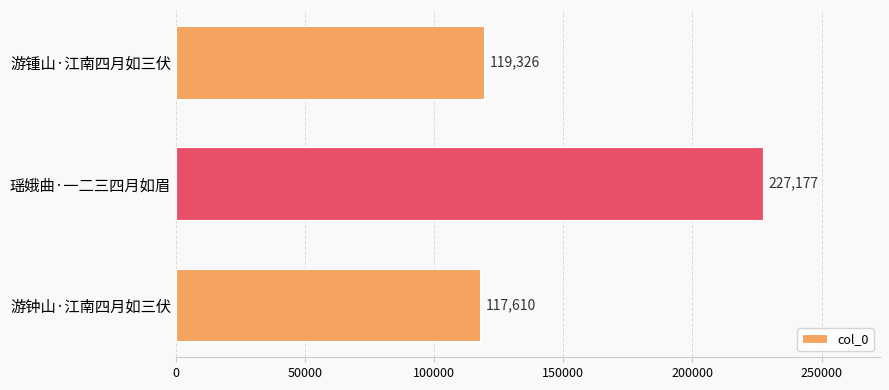

What is the smallest value displayed?

117610